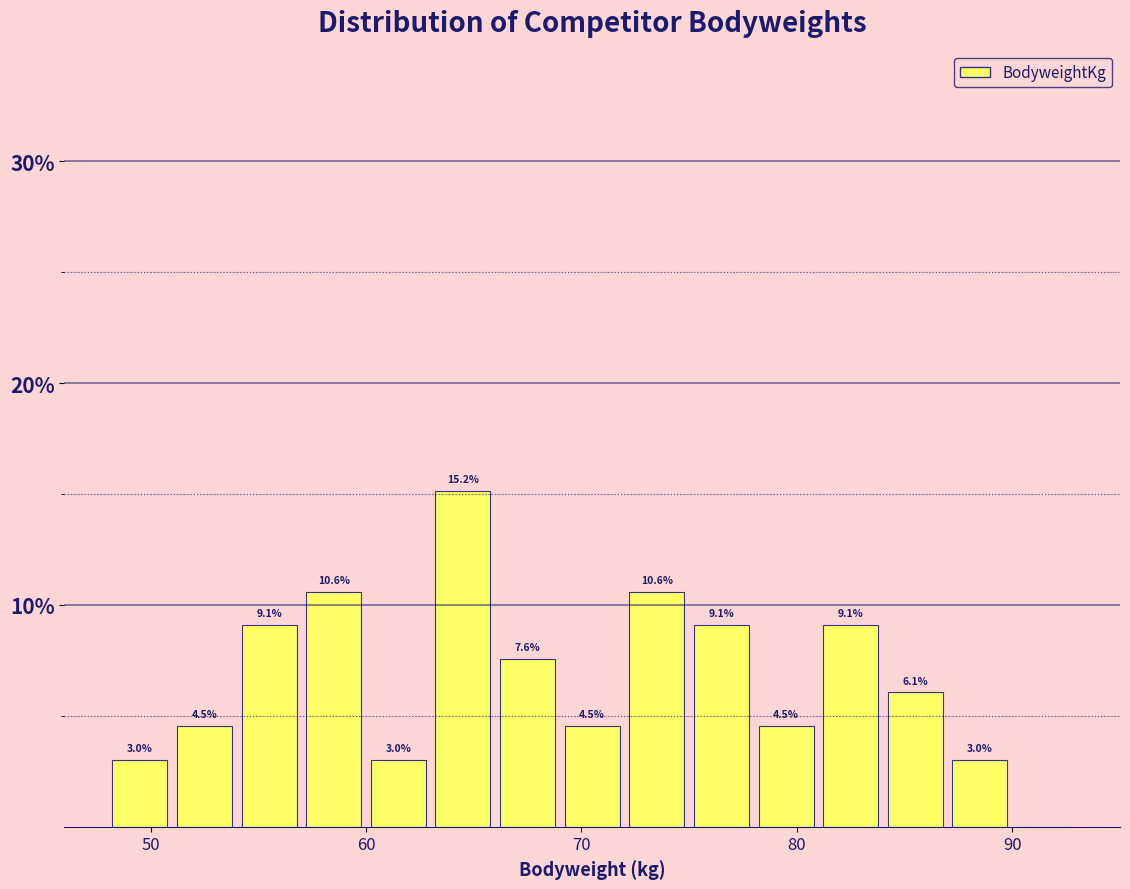

Around what value on the x-axis is the tallest bar? Give the approximate position of its centre, as read against the axis.

65